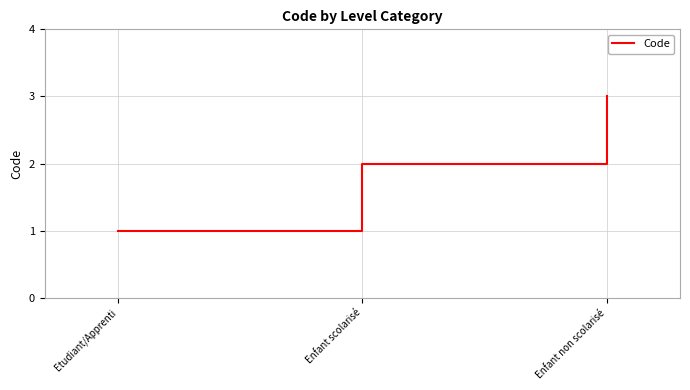

Reading right to left, list all the values displayed in this chart.

Enfant non scolarisé=3	Enfant scolarisé=2	Etudiant/Apprenti=1